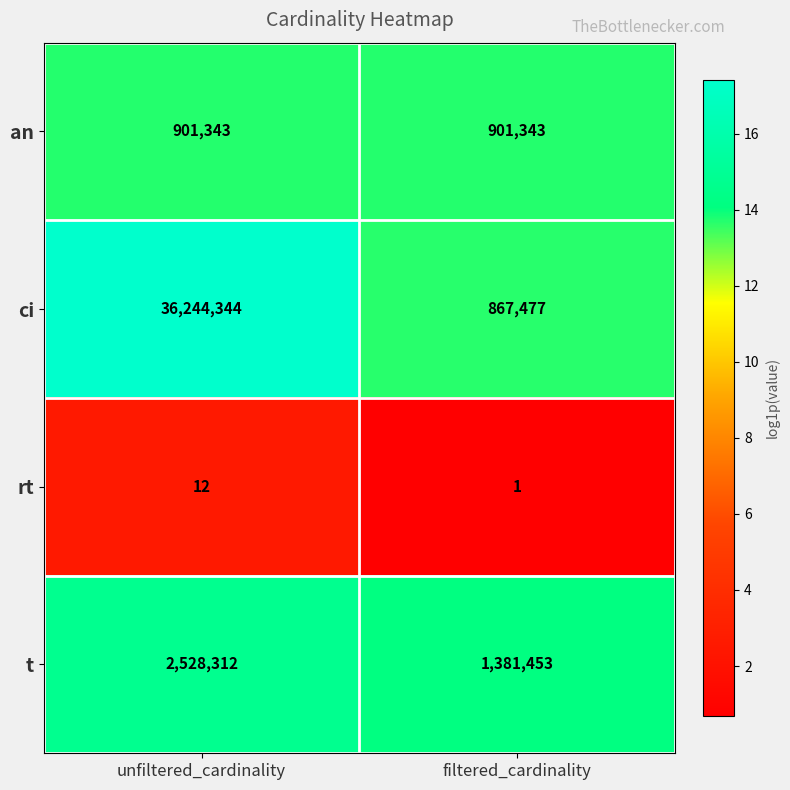

Reading right to left, extract all data points from this chart.

an: 901343	901343
ci: 867477	36244344
rt: 1	12
t: 1381453	2528312